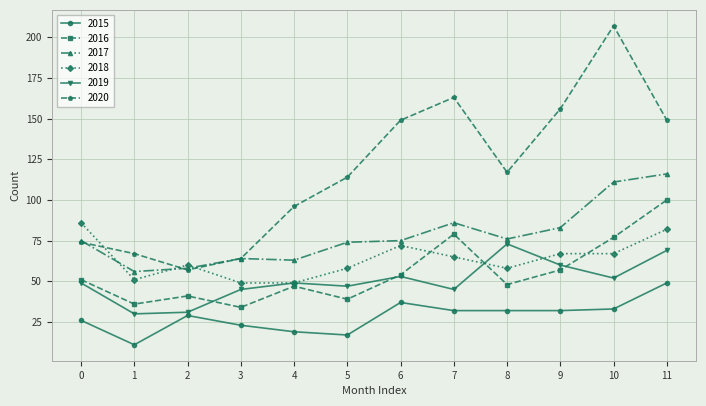

What is the maximum value for 2019?

73